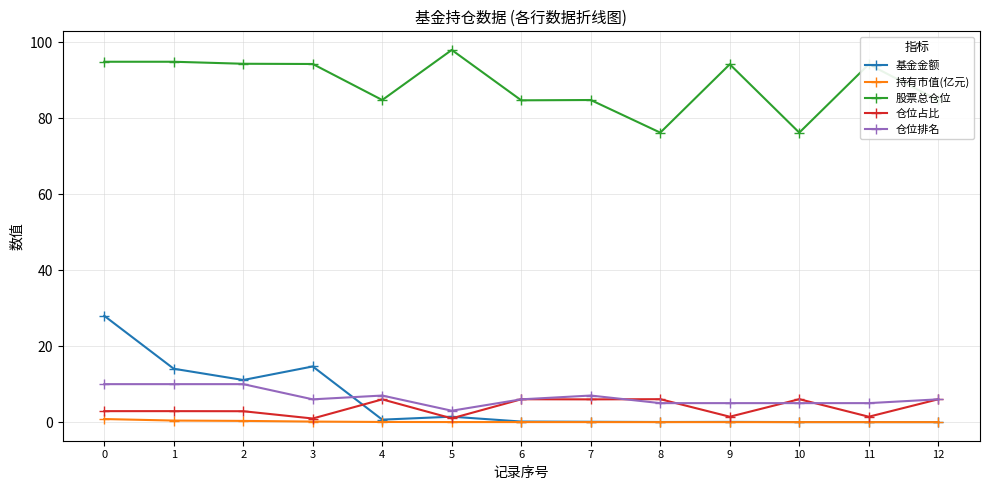

What is the value of the 仓位排名 point at the 11th from the left?

5.0